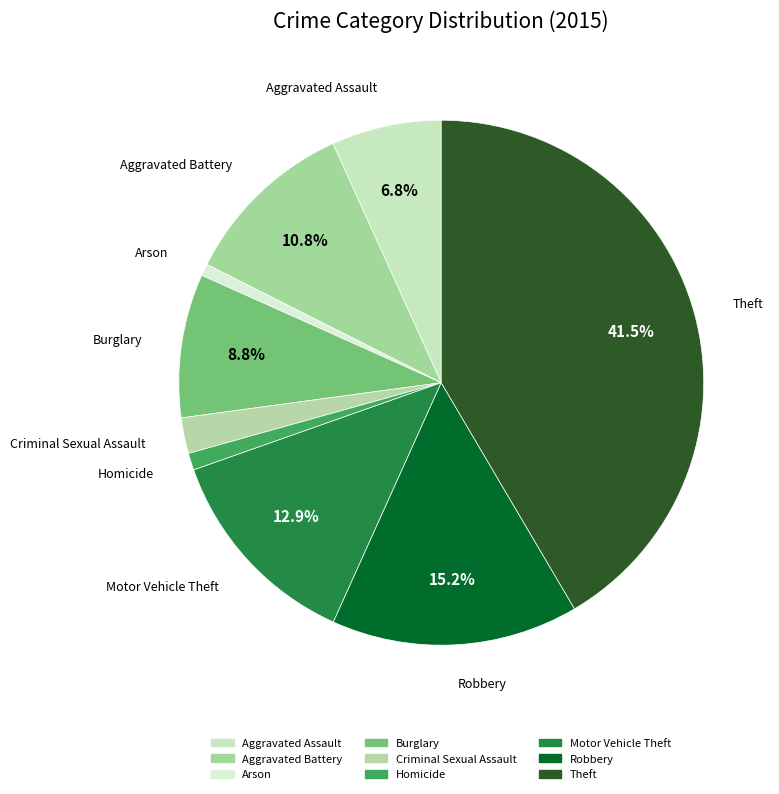

Count the number of slices in the pie.

9